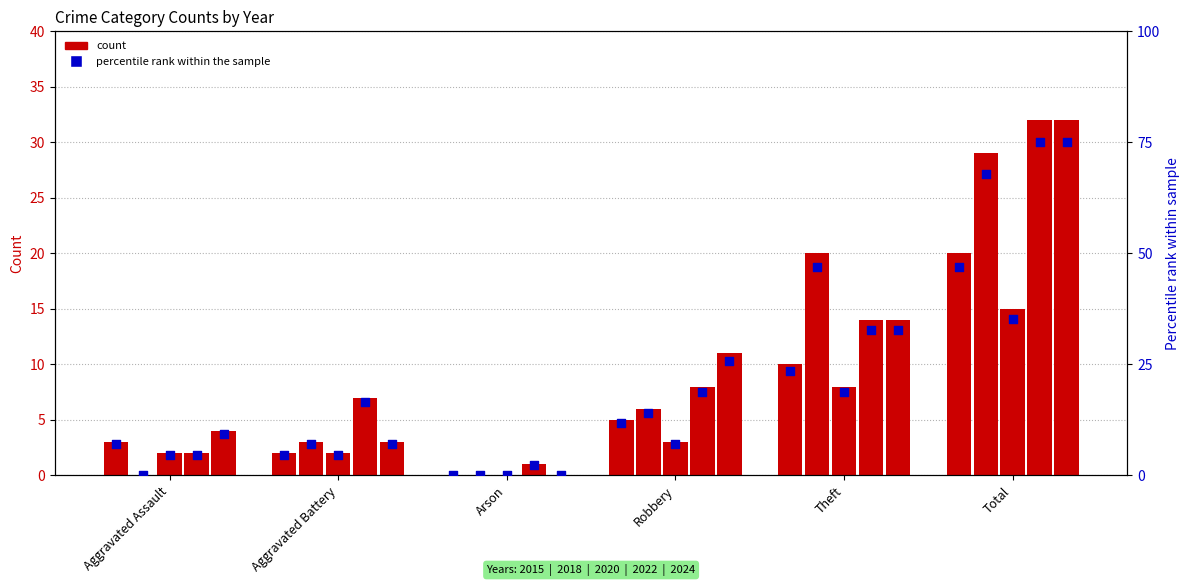

Is the value of pct_2022 at Arson greater than the value of pct_2024 at Aggravated Battery?

No